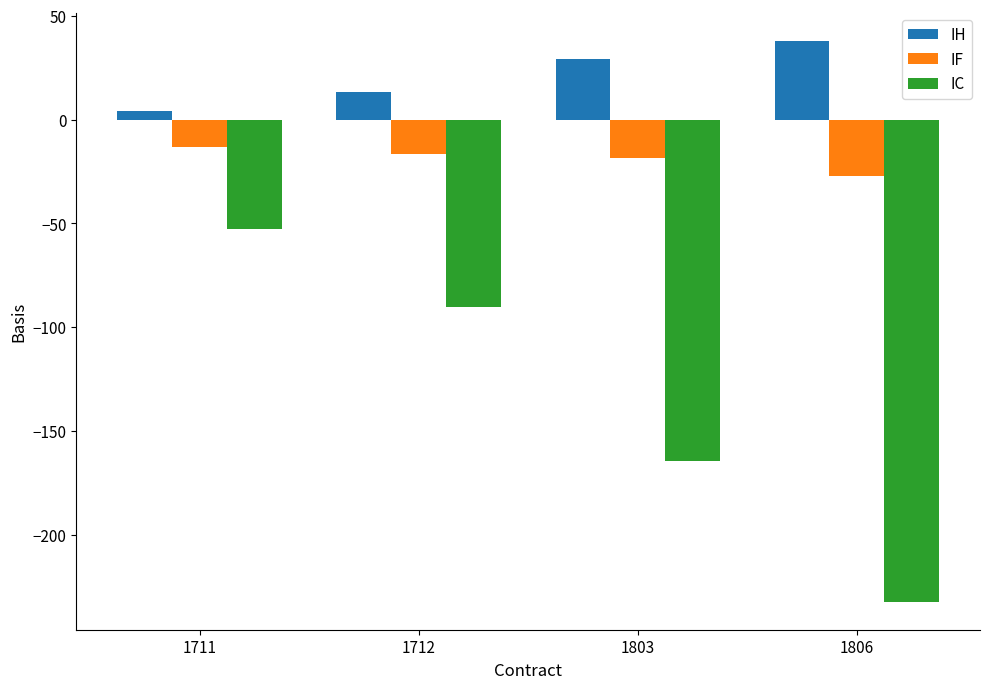

Which category has the highest value in the IC series?

1711